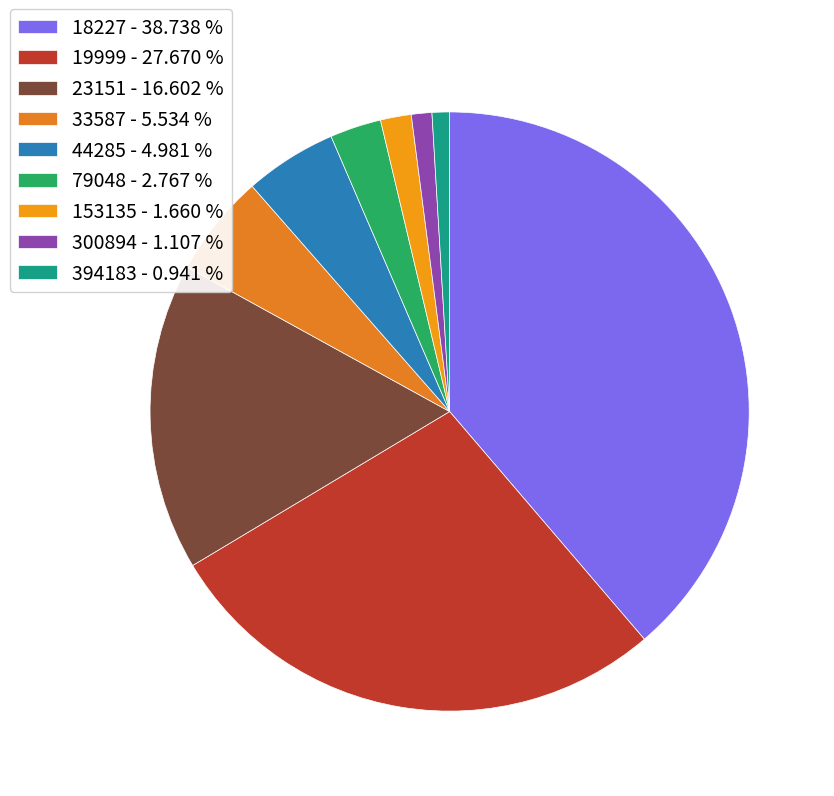

Which category has the smallest portion of the pie?

394183